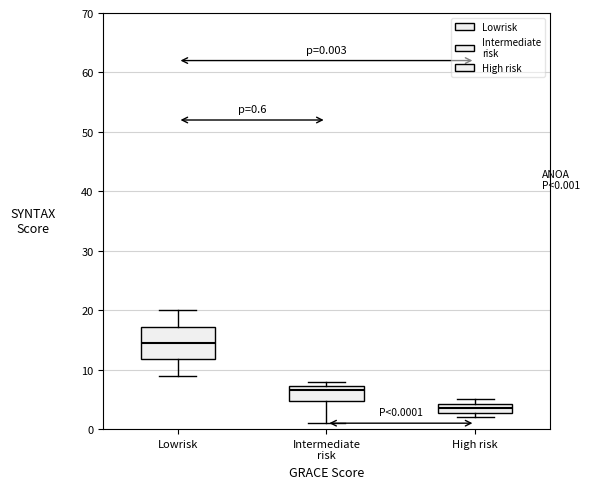

Which box is the tallest, from its lower edge to its upper edge?

Lowrisk